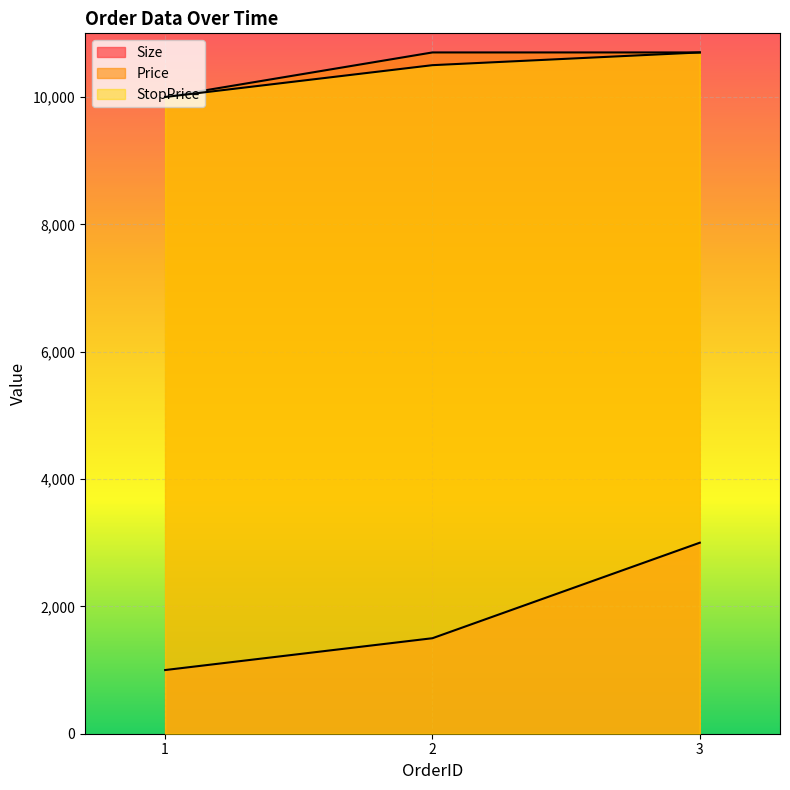

Which label corresponds to the largest value in the chart?

2